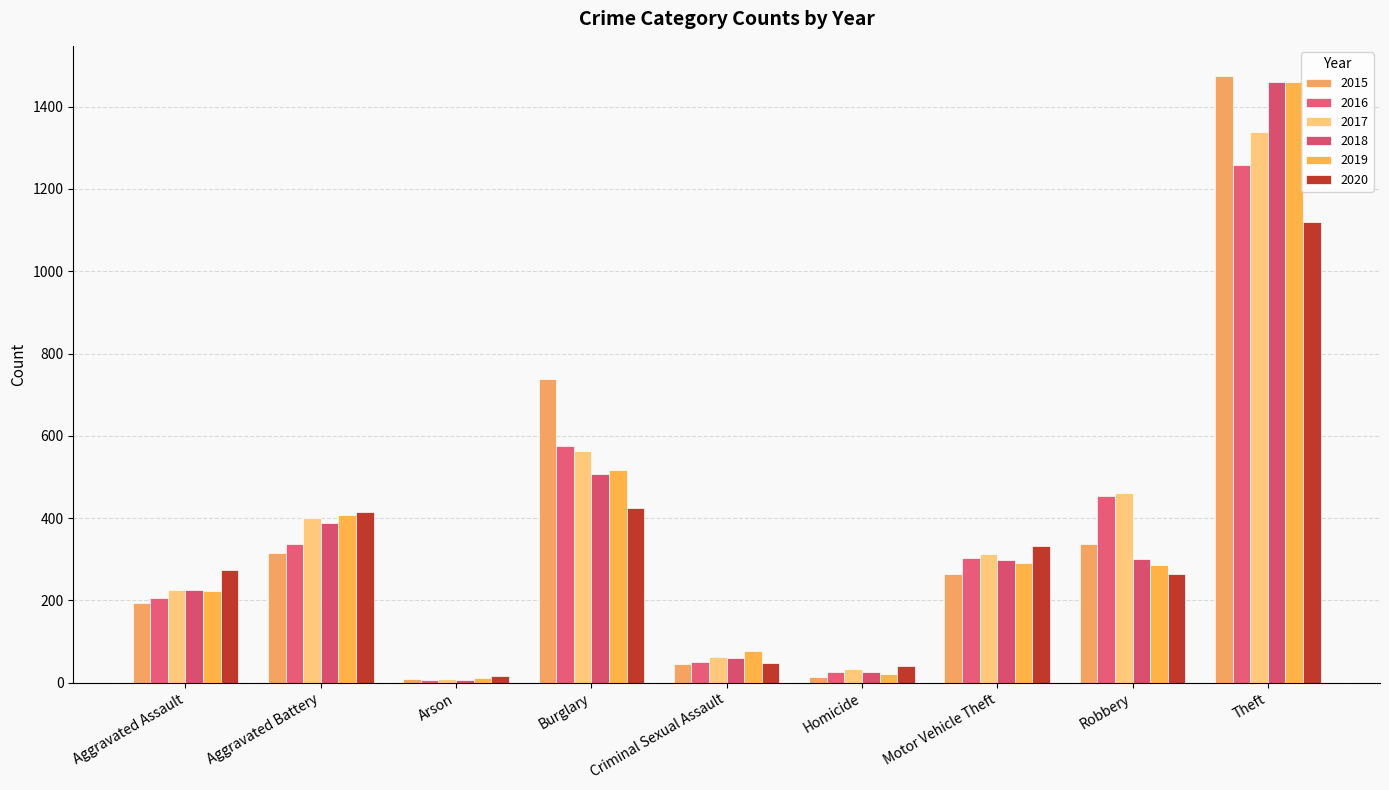

What position from the right is Criminal Sexual Assault?

5